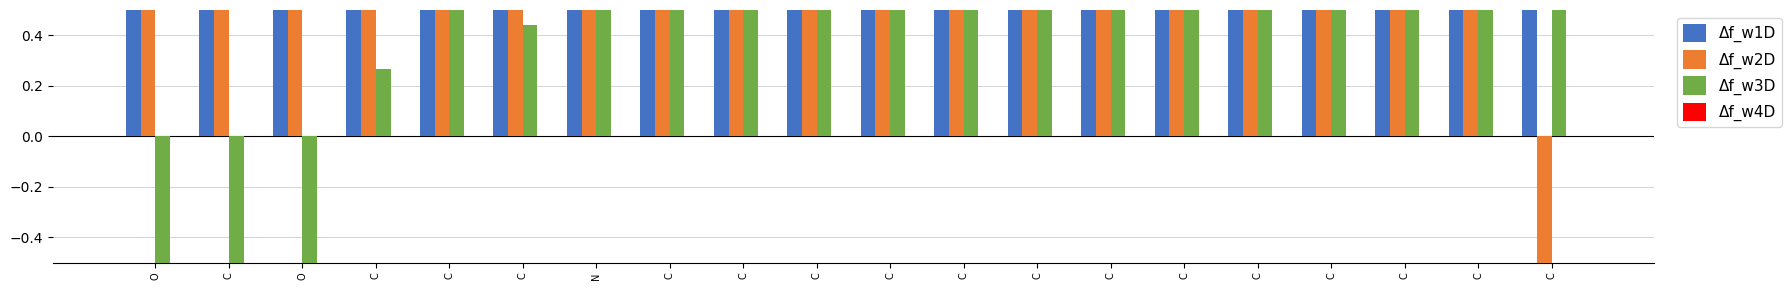

The Δf_w2D series shows 2.3 at C. True or false?

True